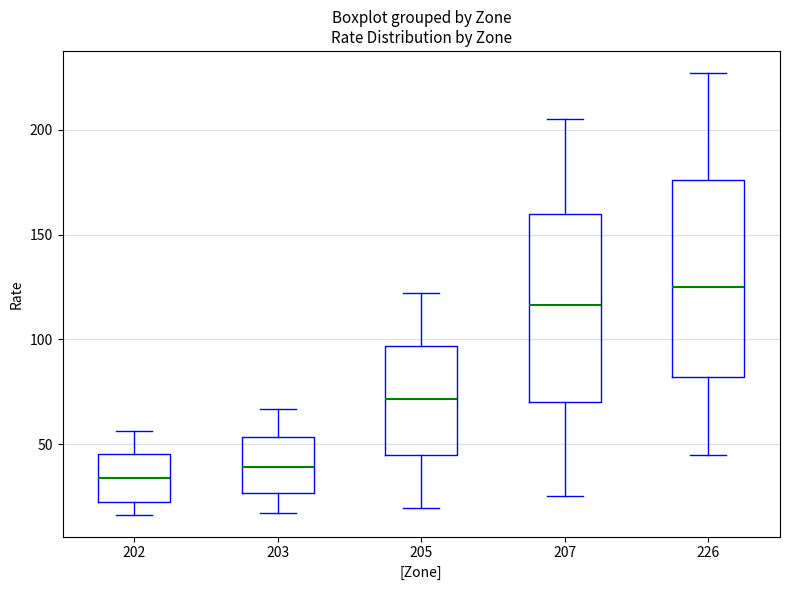

Reading left to right, transcribe this box plot: for each box, give where its median line is, the range the box spans, and where its two whiskers end, as read against the y-axis. The values are not printed on the chart, so give them approximately, as read against the axis.

202: median 35, box 20 to 45, whiskers 15 to 55
203: median 40, box 25 to 55, whiskers 15 to 65
205: median 70, box 45 to 95, whiskers 20 to 120
207: median 115, box 70 to 160, whiskers 25 to 205
226: median 125, box 80 to 175, whiskers 45 to 225